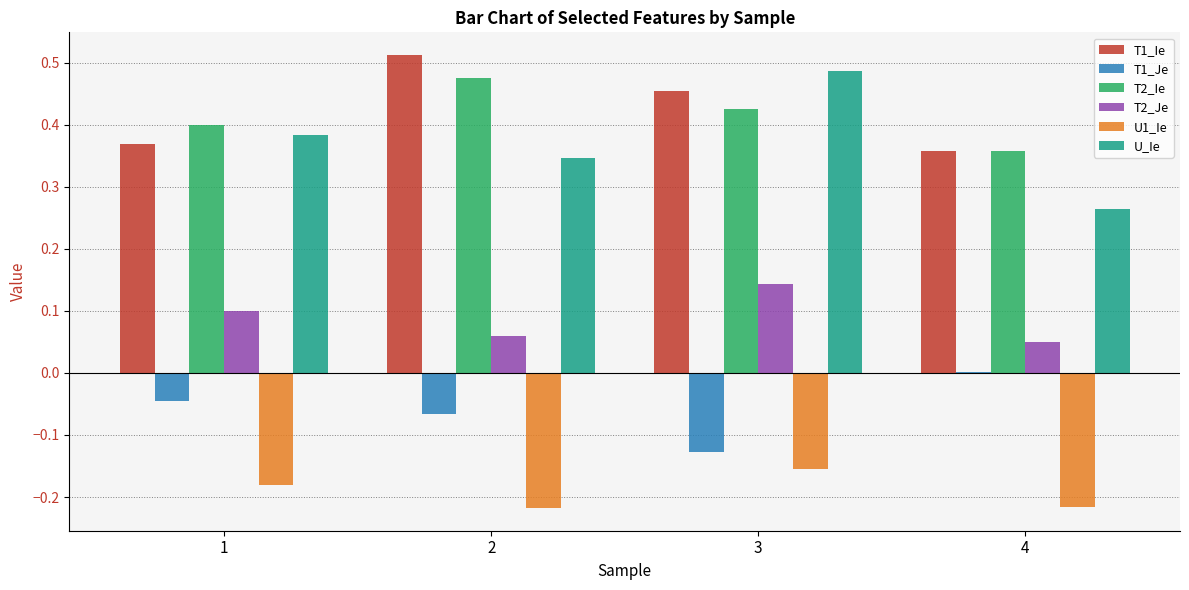

What is the sum of all T2_Ie values?

1.7